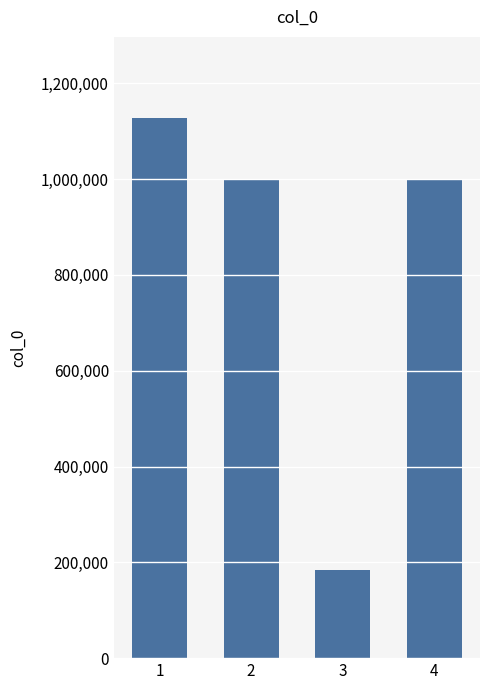

The chart shows a value of 1127663 at 1. True or false?

True